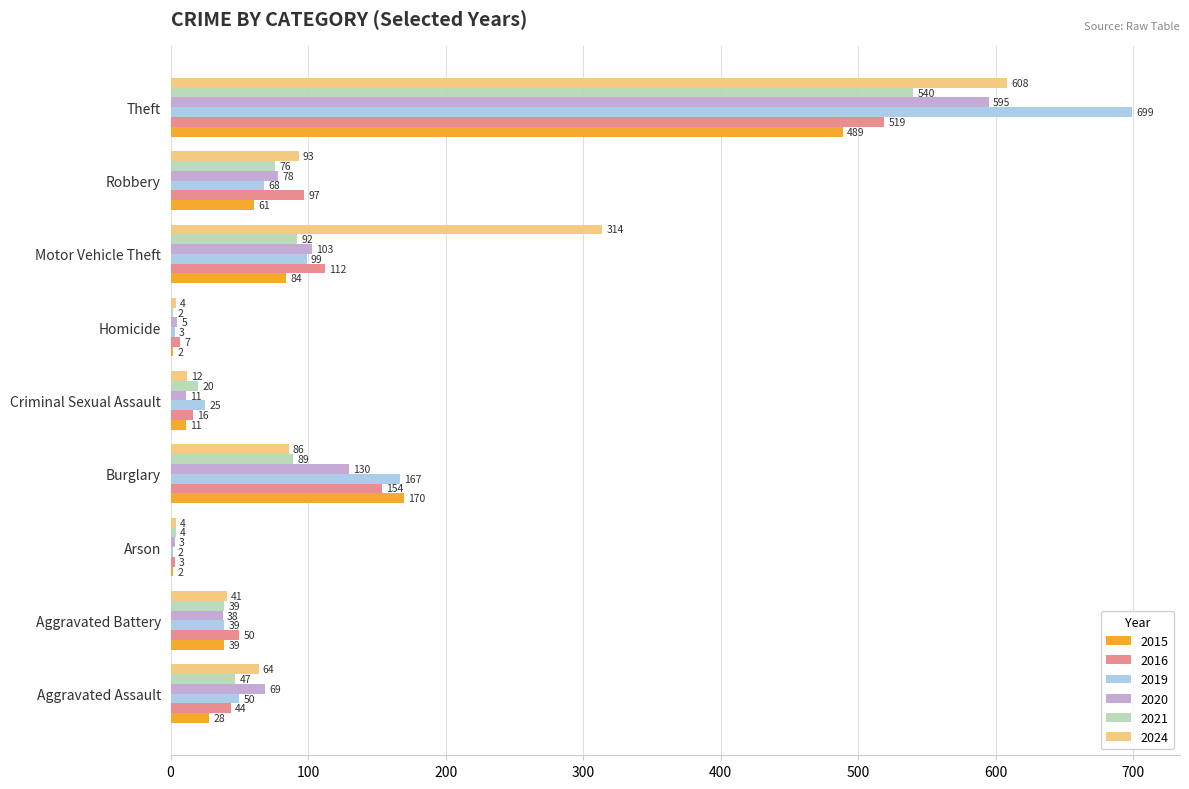

At which category is the sum across all series the highest?

Theft